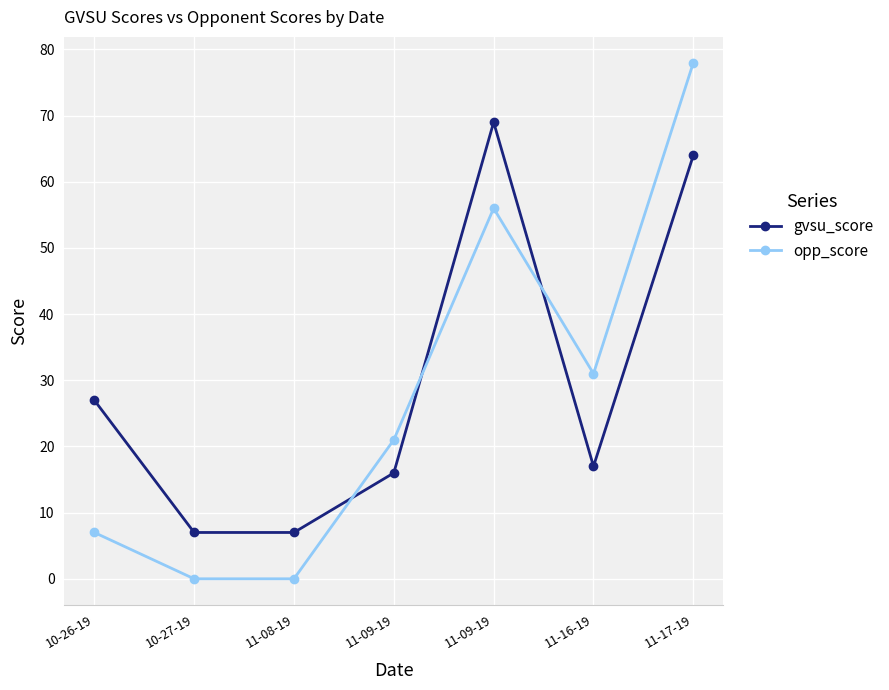

Reading right to left, list all the values displayed in this chart.

gvsu_score: 64	17	69	16	7	7	27
opp_score: 78	31	56	21	0	0	7